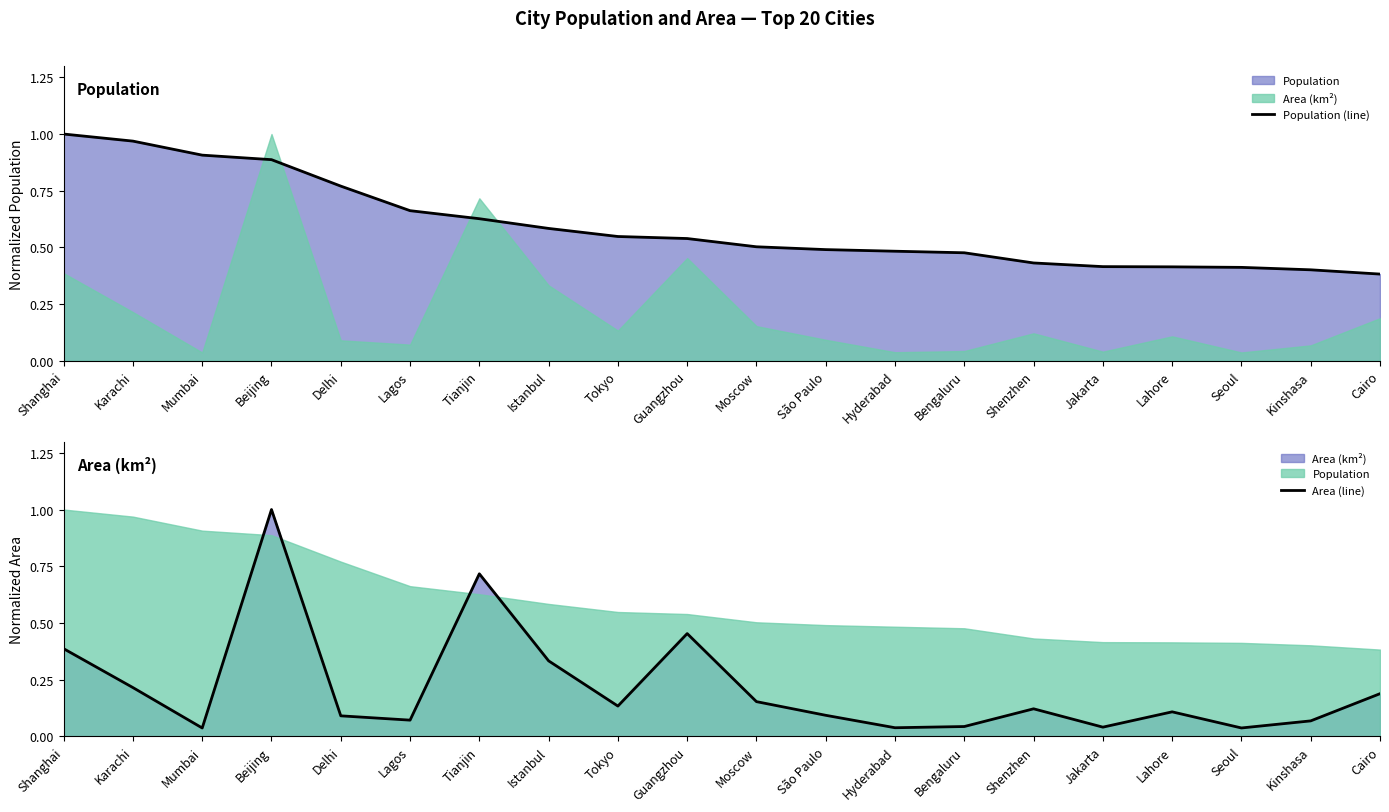

Where is the first local maximum for Area (line)?

Beijing